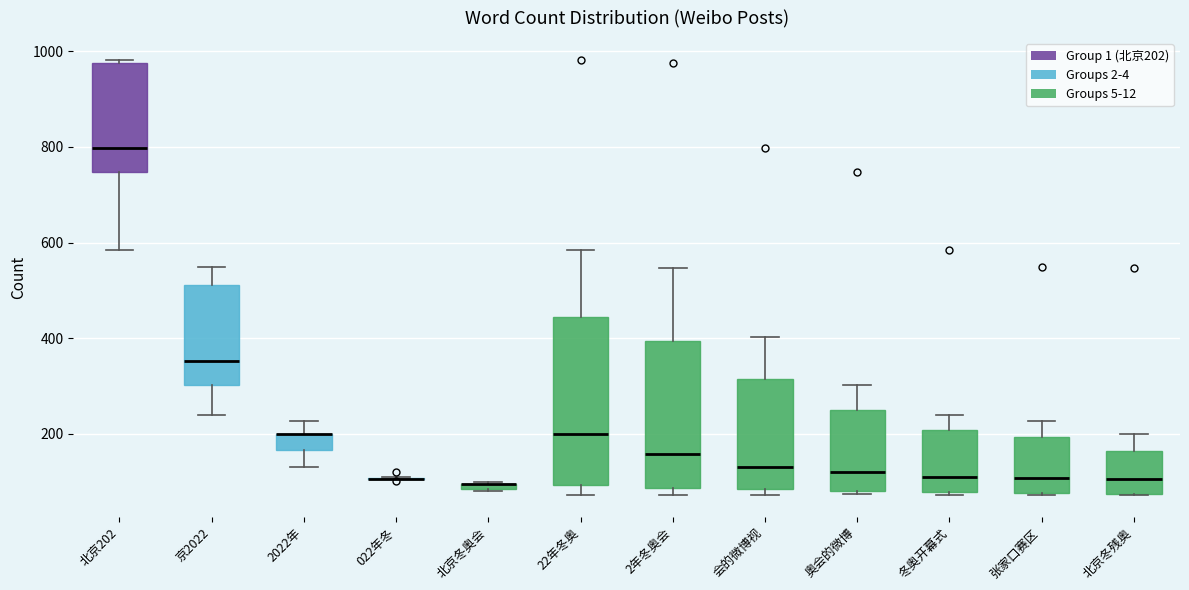

Where does the upper whisker of the box for 奥会的微博 end on the y-axis? The values are not printed on the chart, so give them approximately, as read against the axis.

300